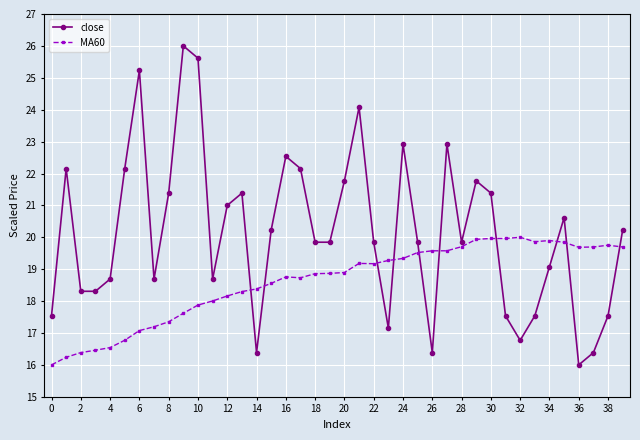

What is the minimum value for MA60?

16.0